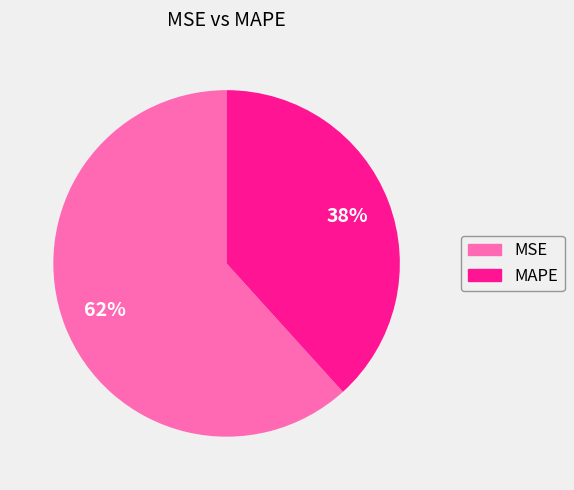

Is the sum of MAPE and MSE greater than half?

Yes